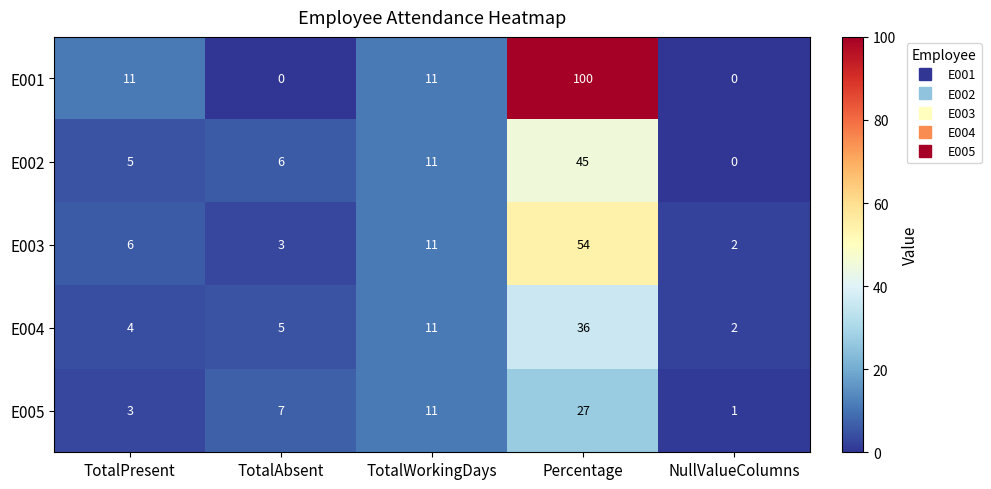

Where is E002 nearest to the value 22?

TotalWorkingDays